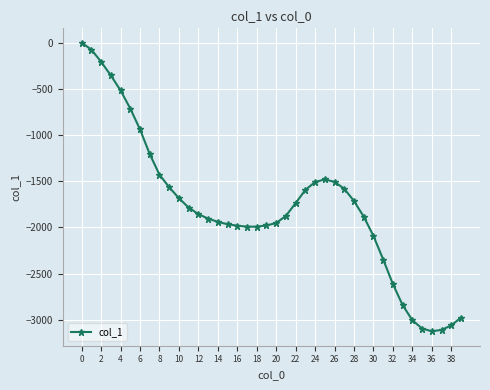

How many series are shown in this chart?

1